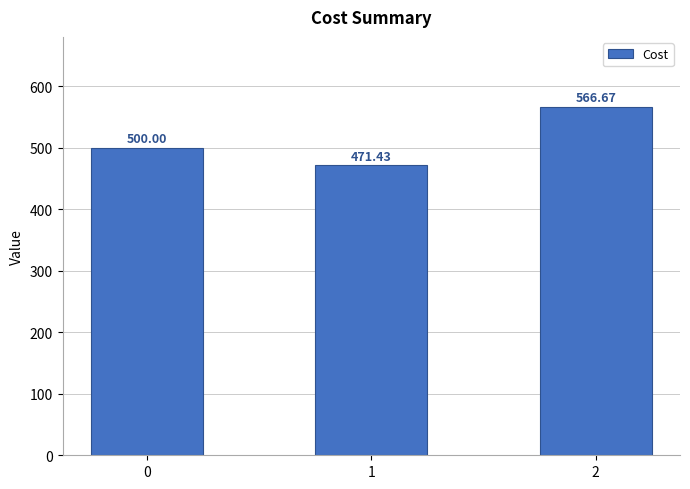

Rank the categories by value from lowest to highest.

1, 0, 2